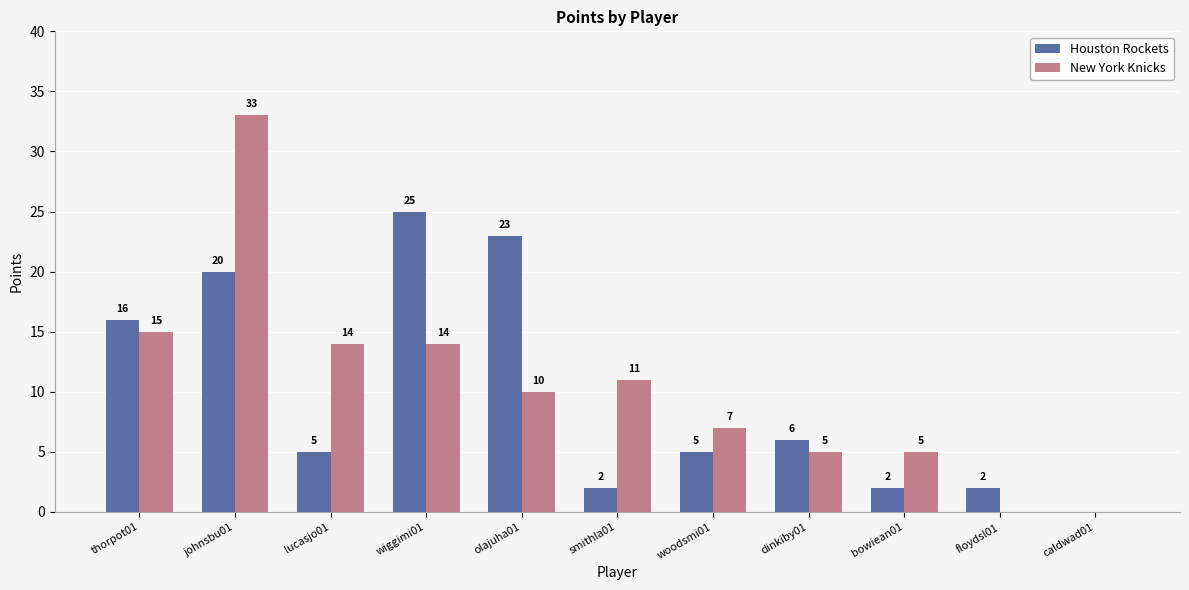

Is it true that New York Knicks equals 10 at johnsbu01?

False